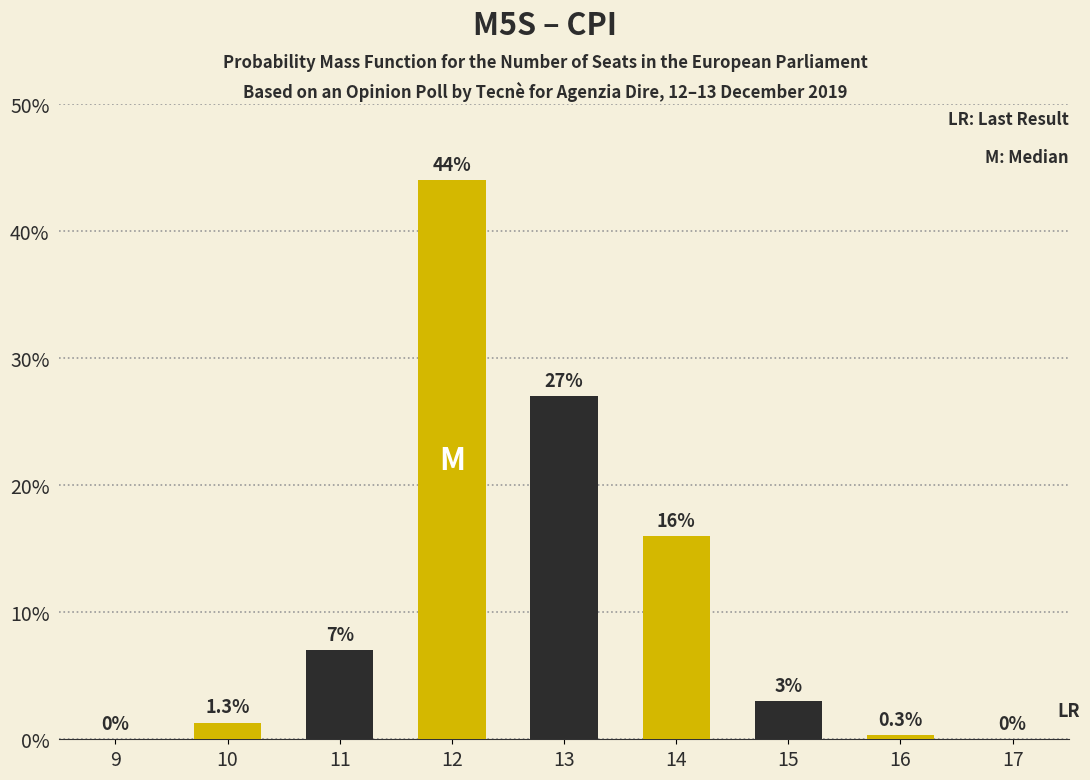

Which has a higher value, 15 or 12?

12